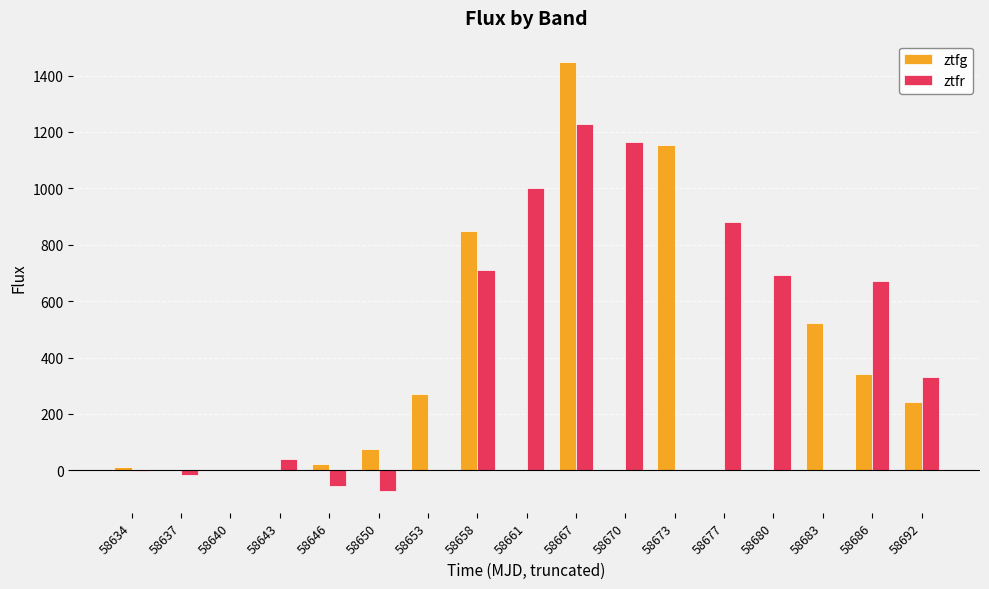

What is the sum of the ztfg values at 58673 and 58677?

1155.5